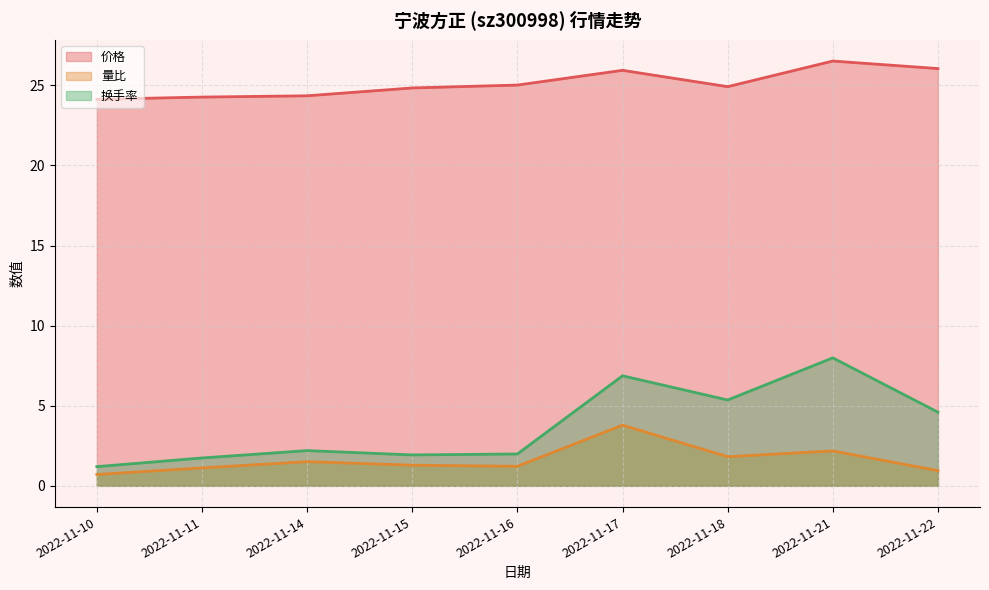

Which series has the largest total across all categories?

价格